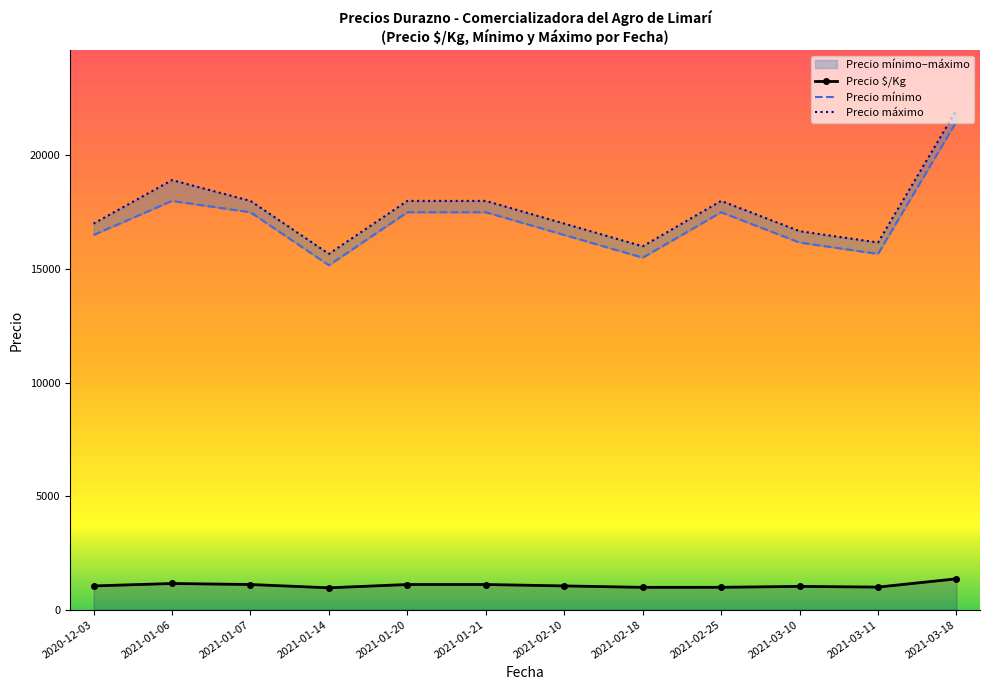

At how many categories does at least one series exceed 11437?

12